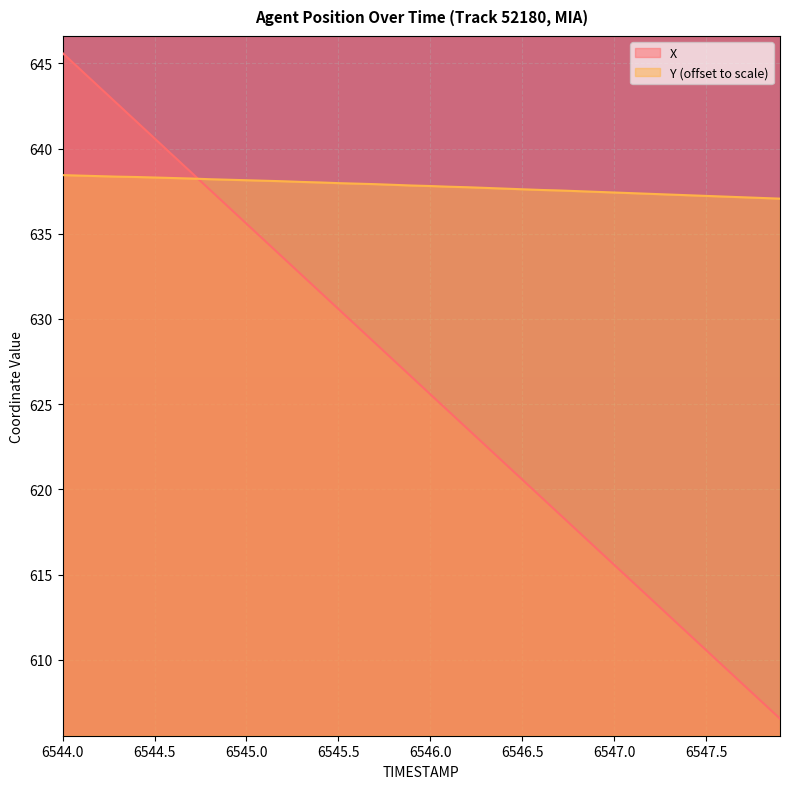

At which label does Y reach its peak?

6544.0